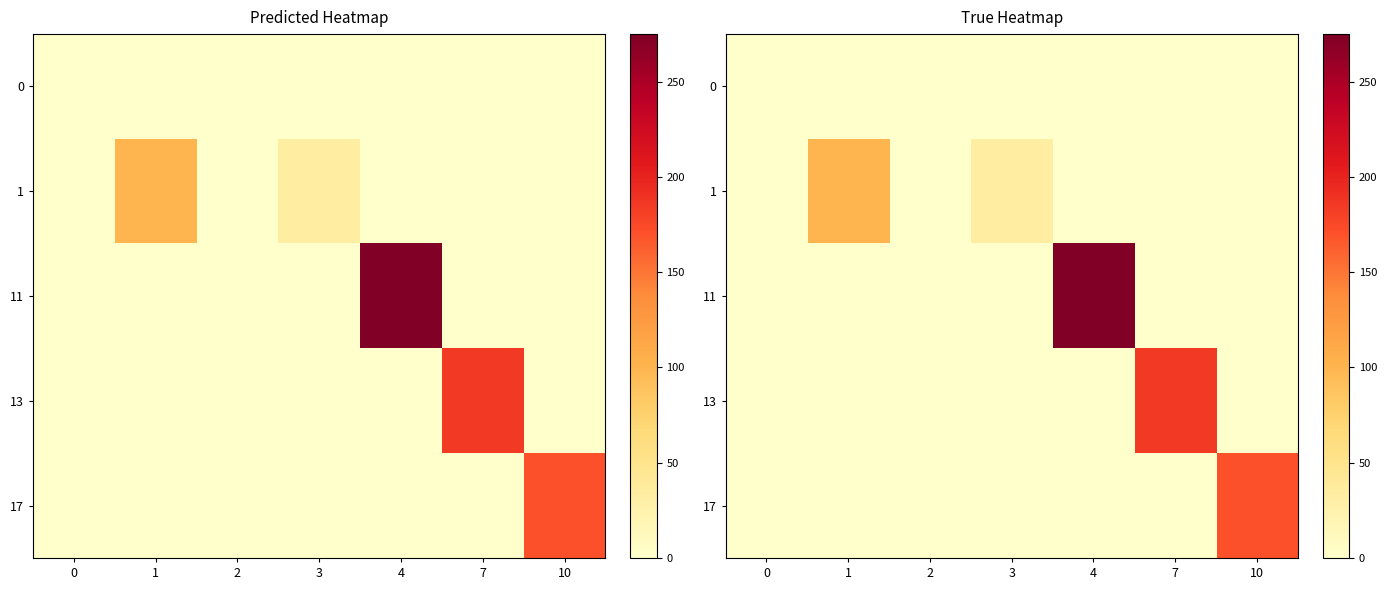

Between 0 and 2, which series saw the biggest shift?

row_0